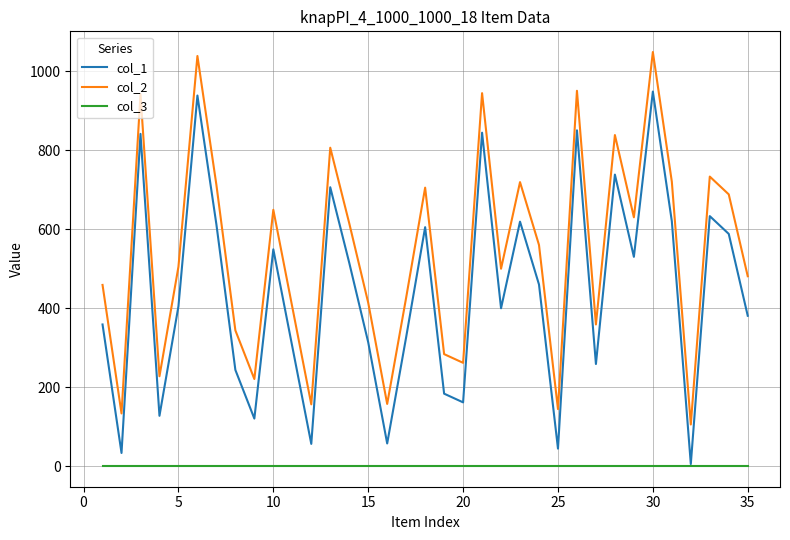

True or false: col_1 and col_2 intersect in this chart.

False